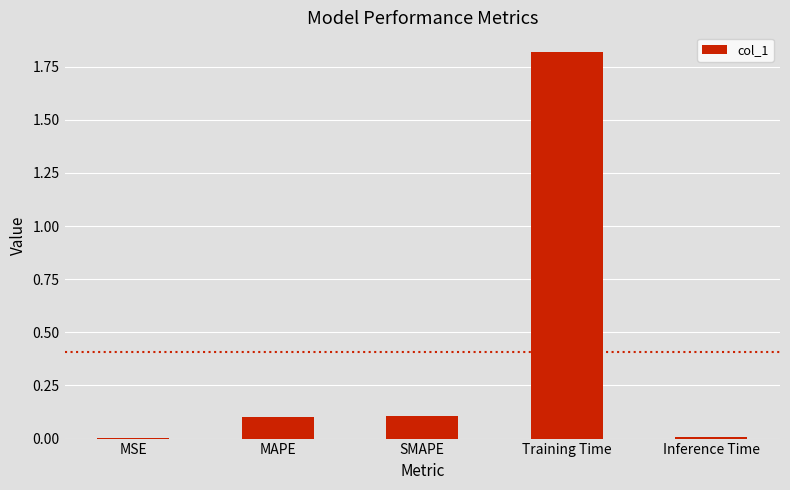

The value at Training Time is 2.8. True or false?

False